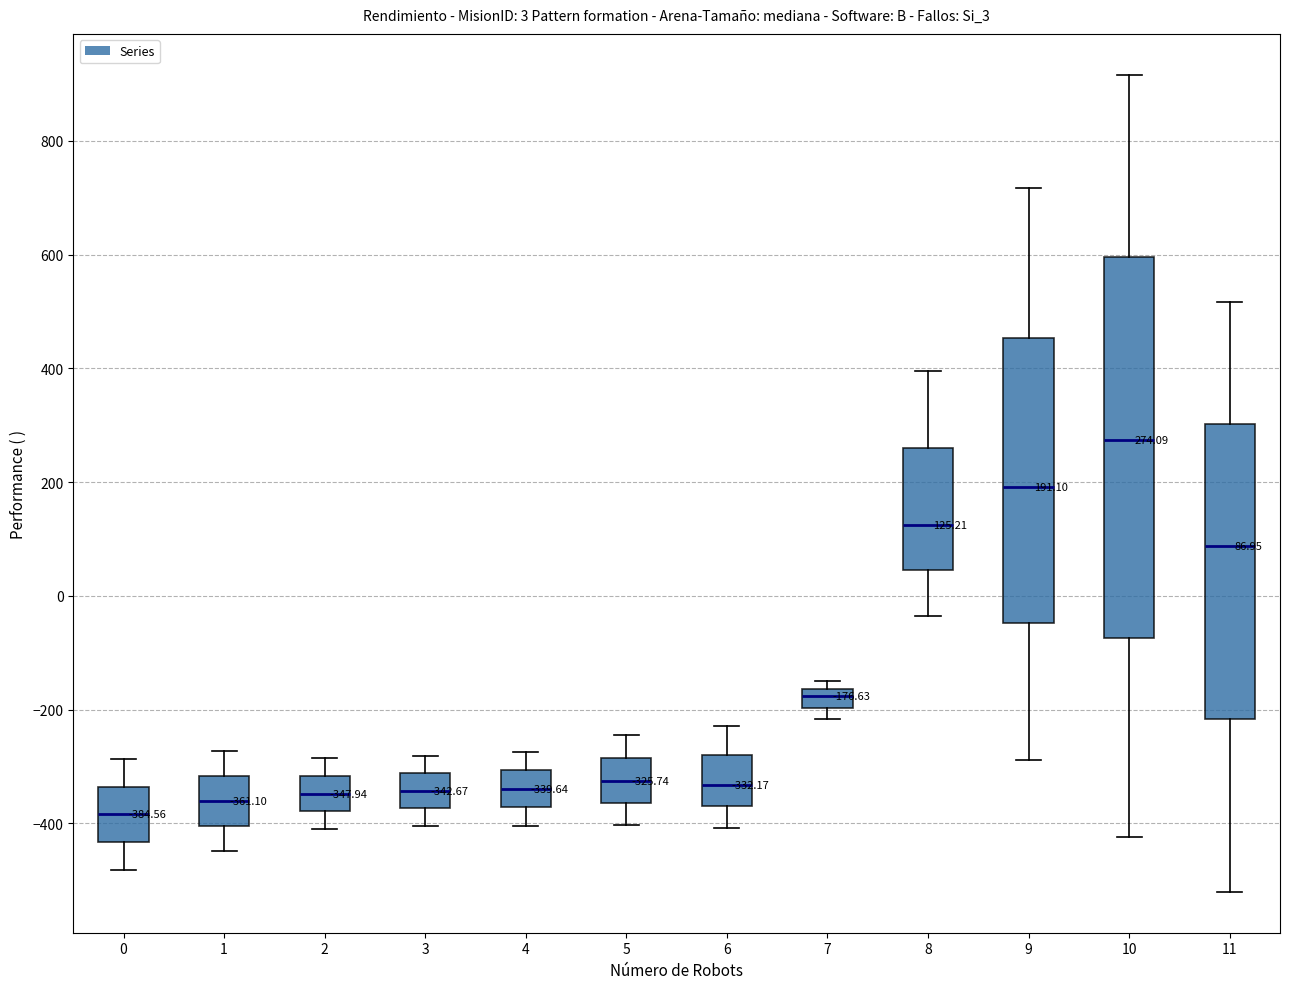

Which box's median line is the lowest?

0